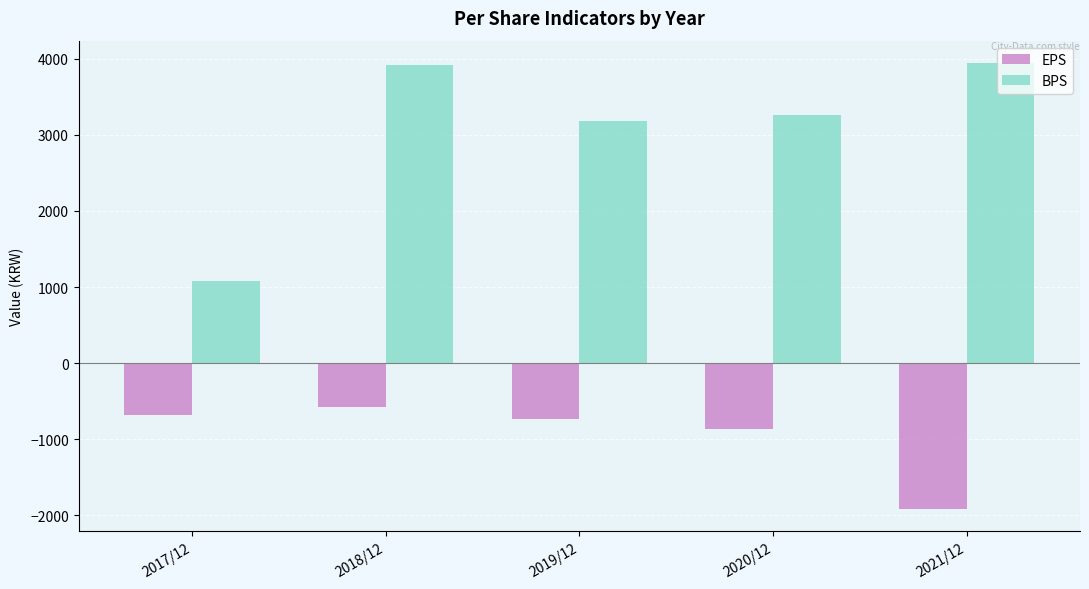

How many data points in BPS are less than 3255?

2